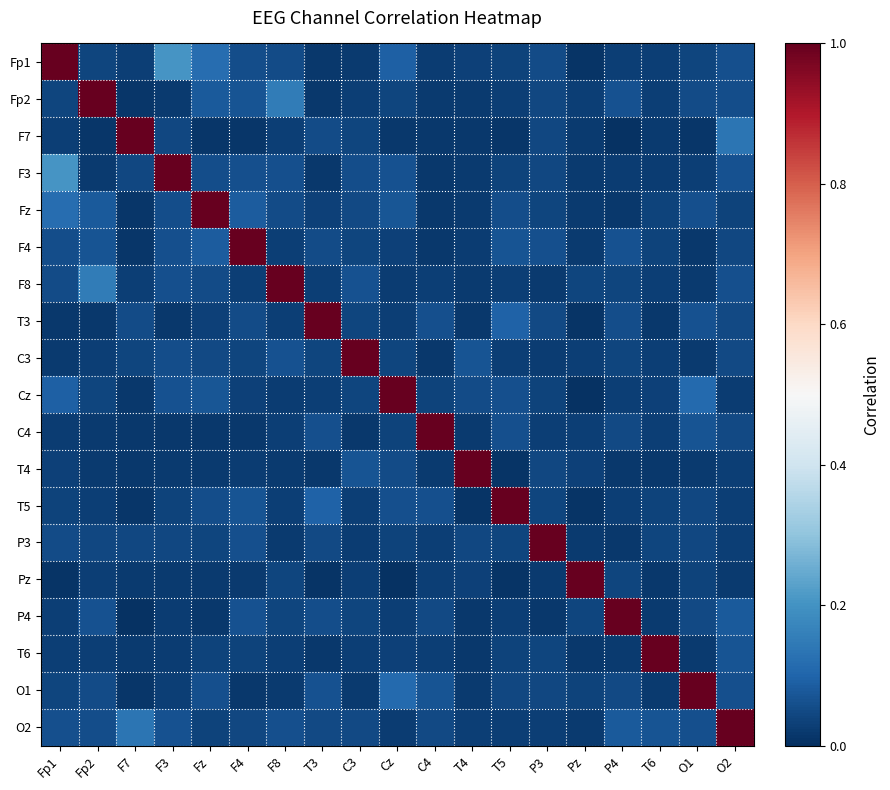

Reading left to right, list all the values displayed in this chart.

Fp1: Fp1=1.0	Fp2=0.0	F7=0.0	F3=0.2	Fz=0.1	F4=0.1	F8=0.1	T3=0.0	C3=0.0	Cz=0.1	C4=0.0	T4=0.0	T5=0.0	P3=0.1	Pz=0.0	P4=0.0	T6=0.0	O1=0.0	O2=0.1
Fp2: Fp1=0.0	Fp2=1.0	F7=0.0	F3=0.0	Fz=0.1	F4=0.1	F8=0.2	T3=0.0	C3=0.0	Cz=0.0	C4=0.0	T4=0.0	T5=0.0	P3=0.0	Pz=0.0	P4=0.1	T6=0.0	O1=0.1	O2=0.1
F7: Fp1=0.0	Fp2=0.0	F7=1.0	F3=0.0	Fz=0.0	F4=0.0	F8=0.0	T3=0.1	C3=0.0	Cz=0.0	C4=0.0	T4=0.0	T5=0.0	P3=0.0	Pz=0.0	P4=0.0	T6=0.0	O1=0.0	O2=0.1
F3: Fp1=0.2	Fp2=0.0	F7=0.0	F3=1.0	Fz=0.1	F4=0.1	F8=0.1	T3=0.0	C3=0.1	Cz=0.1	C4=0.0	T4=0.0	T5=0.0	P3=0.0	Pz=0.0	P4=0.0	T6=0.0	O1=0.0	O2=0.1
Fz: Fp1=0.1	Fp2=0.1	F7=0.0	F3=0.1	Fz=1.0	F4=0.1	F8=0.1	T3=0.0	C3=0.0	Cz=0.1	C4=0.0	T4=0.0	T5=0.1	P3=0.0	Pz=0.0	P4=0.0	T6=0.0	O1=0.1	O2=0.0
F4: Fp1=0.1	Fp2=0.1	F7=0.0	F3=0.1	Fz=0.1	F4=1.0	F8=0.0	T3=0.1	C3=0.0	Cz=0.0	C4=0.0	T4=0.0	T5=0.1	P3=0.1	Pz=0.0	P4=0.1	T6=0.0	O1=0.0	O2=0.0
F8: Fp1=0.1	Fp2=0.2	F7=0.0	F3=0.1	Fz=0.1	F4=0.0	F8=1.0	T3=0.0	C3=0.1	Cz=0.0	C4=0.0	T4=0.0	T5=0.0	P3=0.0	Pz=0.0	P4=0.0	T6=0.0	O1=0.0	O2=0.1
T3: Fp1=0.0	Fp2=0.0	F7=0.1	F3=0.0	Fz=0.0	F4=0.1	F8=0.0	T3=1.0	C3=0.0	Cz=0.0	C4=0.1	T4=0.0	T5=0.1	P3=0.0	Pz=0.0	P4=0.1	T6=0.0	O1=0.1	O2=0.0
C3: Fp1=0.0	Fp2=0.0	F7=0.0	F3=0.1	Fz=0.0	F4=0.0	F8=0.1	T3=0.0	C3=1.0	Cz=0.0	C4=0.0	T4=0.1	T5=0.0	P3=0.0	Pz=0.0	P4=0.0	T6=0.0	O1=0.0	O2=0.0
Cz: Fp1=0.1	Fp2=0.0	F7=0.0	F3=0.1	Fz=0.1	F4=0.0	F8=0.0	T3=0.0	C3=0.0	Cz=1.0	C4=0.0	T4=0.1	T5=0.1	P3=0.0	Pz=0.0	P4=0.0	T6=0.0	O1=0.1	O2=0.0
C4: Fp1=0.0	Fp2=0.0	F7=0.0	F3=0.0	Fz=0.0	F4=0.0	F8=0.0	T3=0.1	C3=0.0	Cz=0.0	C4=1.0	T4=0.0	T5=0.1	P3=0.0	Pz=0.0	P4=0.0	T6=0.0	O1=0.1	O2=0.0
T4: Fp1=0.0	Fp2=0.0	F7=0.0	F3=0.0	Fz=0.0	F4=0.0	F8=0.0	T3=0.0	C3=0.1	Cz=0.1	C4=0.0	T4=1.0	T5=0.0	P3=0.0	Pz=0.0	P4=0.0	T6=0.0	O1=0.0	O2=0.0
T5: Fp1=0.0	Fp2=0.0	F7=0.0	F3=0.0	Fz=0.1	F4=0.1	F8=0.0	T3=0.1	C3=0.0	Cz=0.1	C4=0.1	T4=0.0	T5=1.0	P3=0.0	Pz=0.0	P4=0.0	T6=0.0	O1=0.0	O2=0.0
P3: Fp1=0.1	Fp2=0.0	F7=0.0	F3=0.0	Fz=0.0	F4=0.1	F8=0.0	T3=0.0	C3=0.0	Cz=0.0	C4=0.0	T4=0.0	T5=0.0	P3=1.0	Pz=0.0	P4=0.0	T6=0.0	O1=0.0	O2=0.0
Pz: Fp1=0.0	Fp2=0.0	F7=0.0	F3=0.0	Fz=0.0	F4=0.0	F8=0.0	T3=0.0	C3=0.0	Cz=0.0	C4=0.0	T4=0.0	T5=0.0	P3=0.0	Pz=1.0	P4=0.0	T6=0.0	O1=0.0	O2=0.0
P4: Fp1=0.0	Fp2=0.1	F7=0.0	F3=0.0	Fz=0.0	F4=0.1	F8=0.0	T3=0.1	C3=0.0	Cz=0.0	C4=0.0	T4=0.0	T5=0.0	P3=0.0	Pz=0.0	P4=1.0	T6=0.0	O1=0.0	O2=0.1
T6: Fp1=0.0	Fp2=0.0	F7=0.0	F3=0.0	Fz=0.0	F4=0.0	F8=0.0	T3=0.0	C3=0.0	Cz=0.0	C4=0.0	T4=0.0	T5=0.0	P3=0.0	Pz=0.0	P4=0.0	T6=1.0	O1=0.0	O2=0.1
O1: Fp1=0.0	Fp2=0.1	F7=0.0	F3=0.0	Fz=0.1	F4=0.0	F8=0.0	T3=0.1	C3=0.0	Cz=0.1	C4=0.1	T4=0.0	T5=0.0	P3=0.0	Pz=0.0	P4=0.0	T6=0.0	O1=1.0	O2=0.1
O2: Fp1=0.1	Fp2=0.1	F7=0.1	F3=0.1	Fz=0.0	F4=0.0	F8=0.1	T3=0.0	C3=0.0	Cz=0.0	C4=0.0	T4=0.0	T5=0.0	P3=0.0	Pz=0.0	P4=0.1	T6=0.1	O1=0.1	O2=1.0